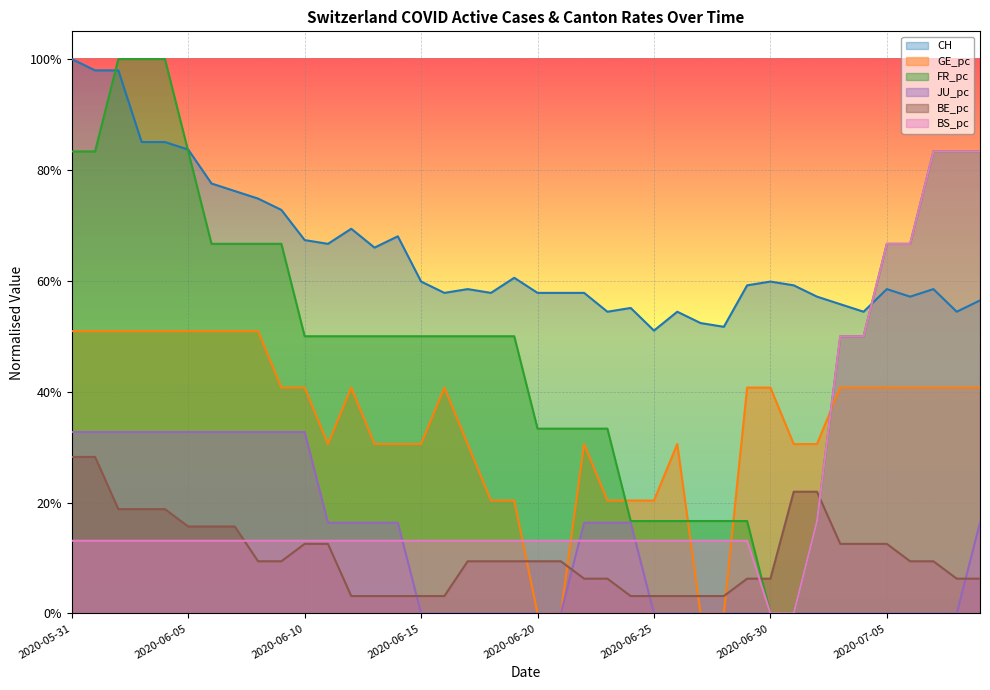

Where do BE_pc and FR_pc first cross each other?

2020-06-29 and 2020-06-30